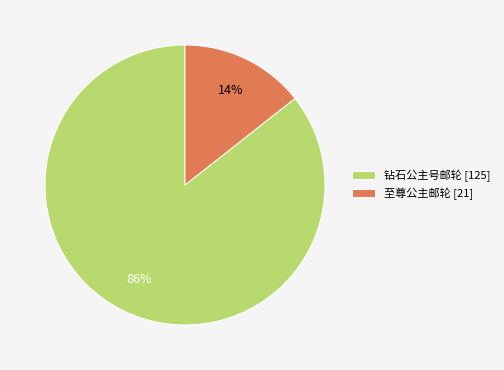

Does 钻石公主号邮轮 account for over 50% of the chart?

Yes